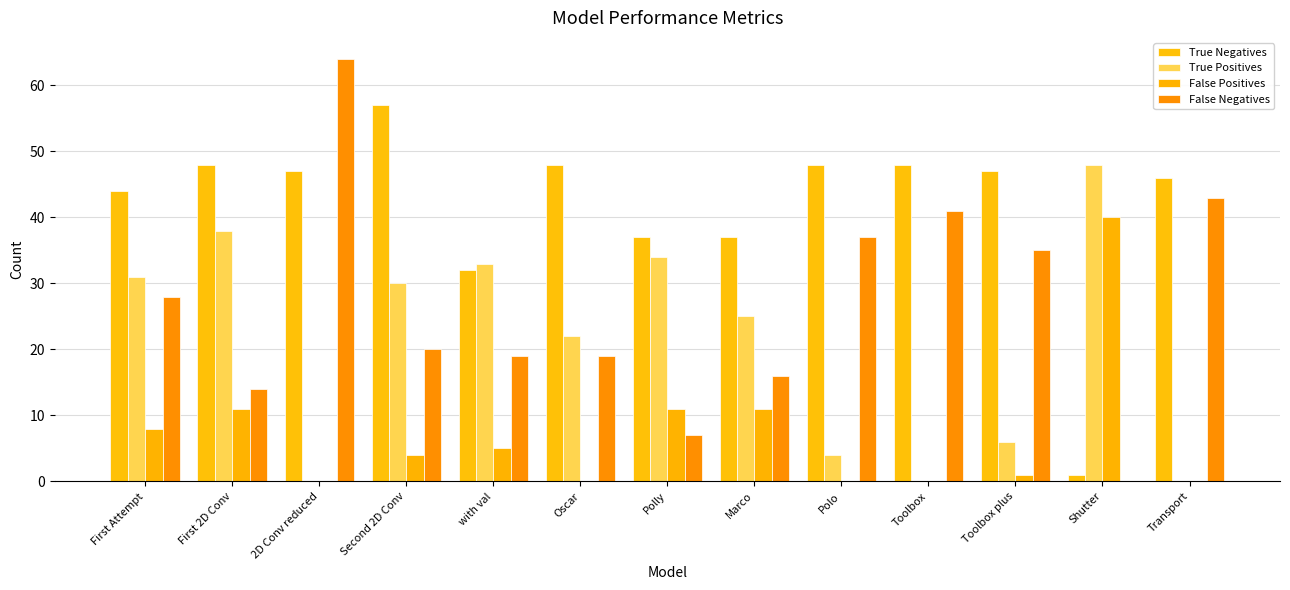

The value of False Negatives at Toolbox plus is 10. True or false?

False